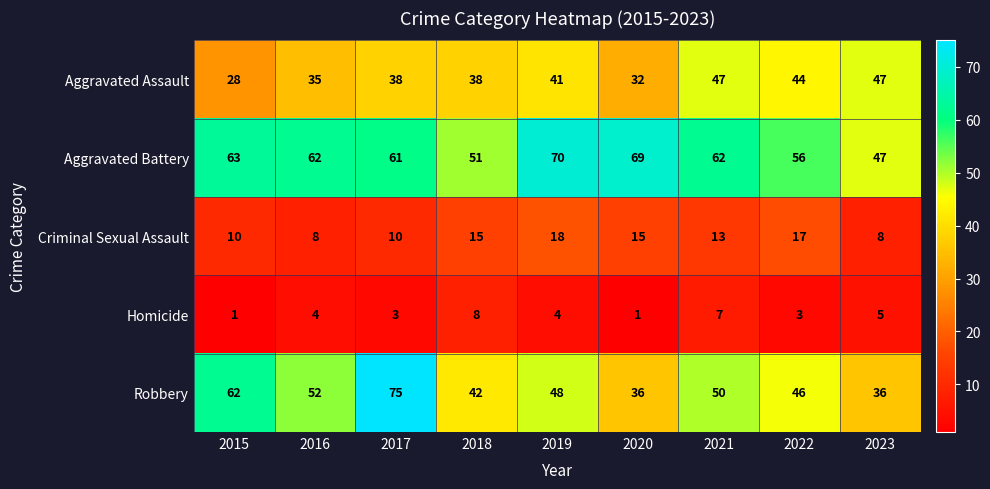

Rank the series by their maximum value, from highest to lowest.

Robbery, Aggravated Battery, Aggravated Assault, Criminal Sexual Assault, Homicide